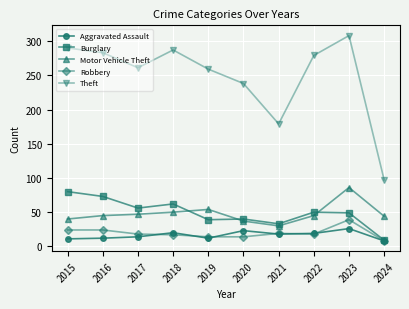

What is the value of the Burglary point at the 6th from the left?

40